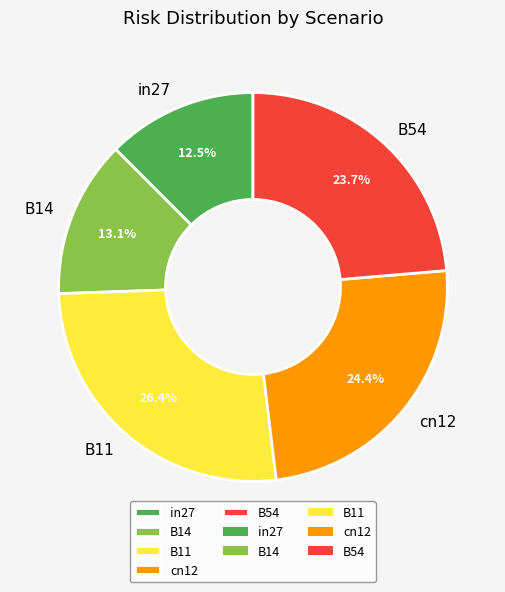

Is there a majority slice in this chart?

No